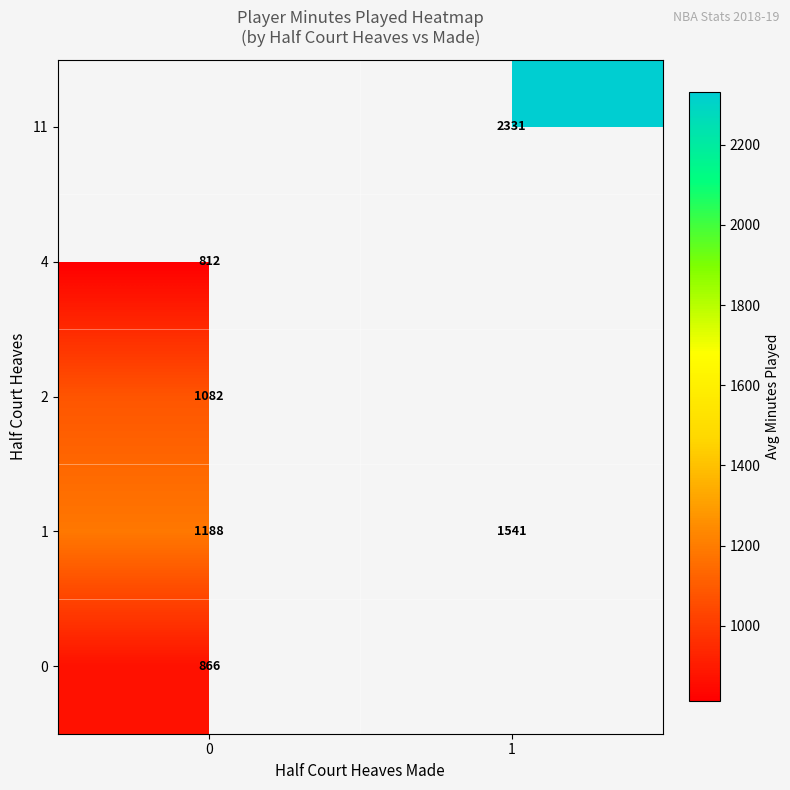

Is it true that 2 equals 411.8 at 0?

False